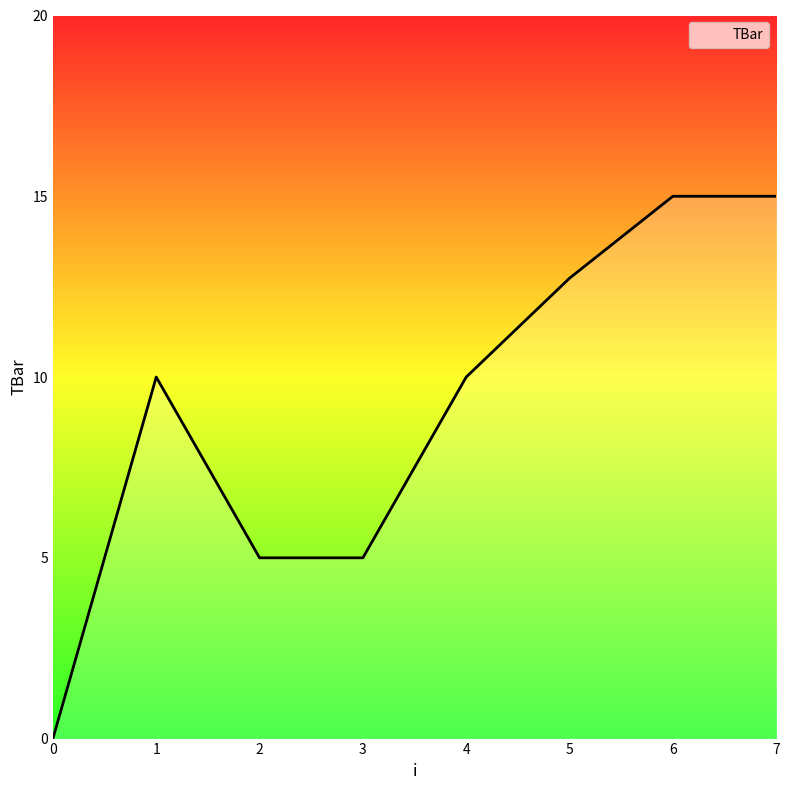

Count the values in the range 5 to 15.

7